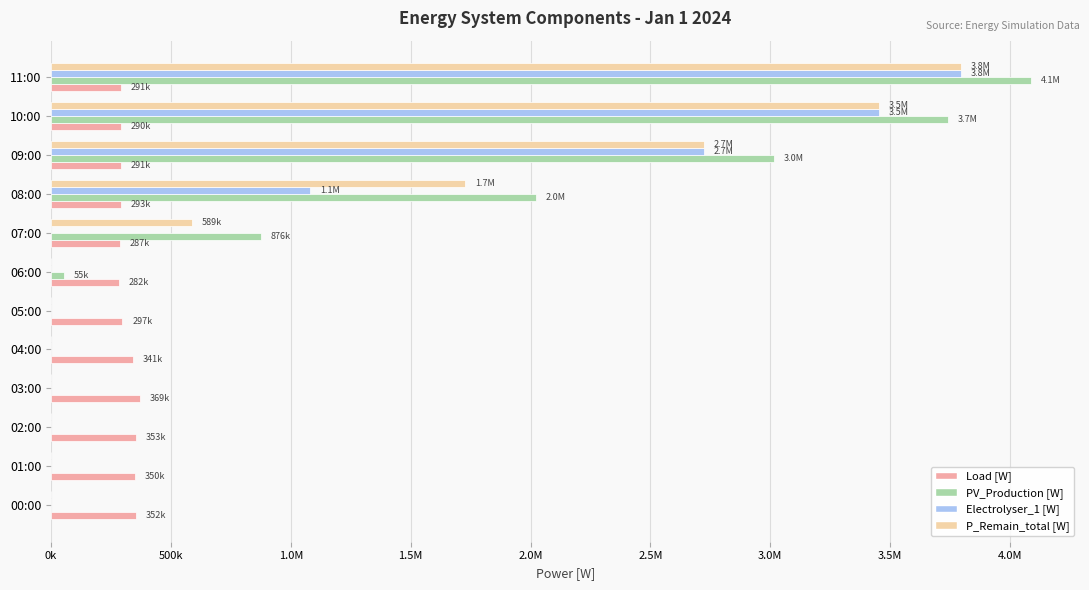

What are all the series names shown in the legend?

Load [W], PV_Production [W], Electrolyser_1 [W], P_Remain_total [W]